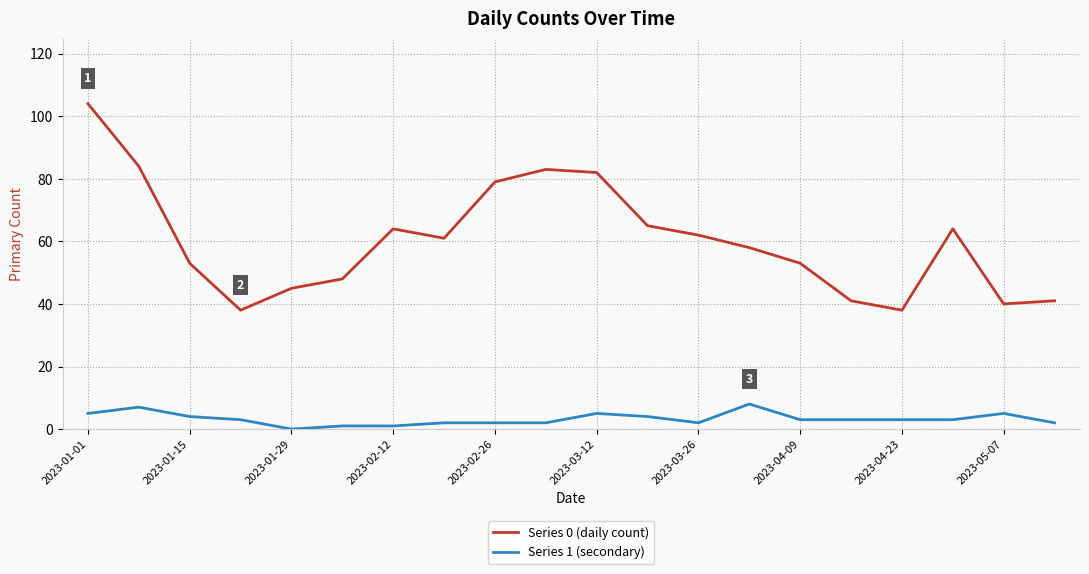

Which series has the largest total across all categories?

Series 0 (daily count)